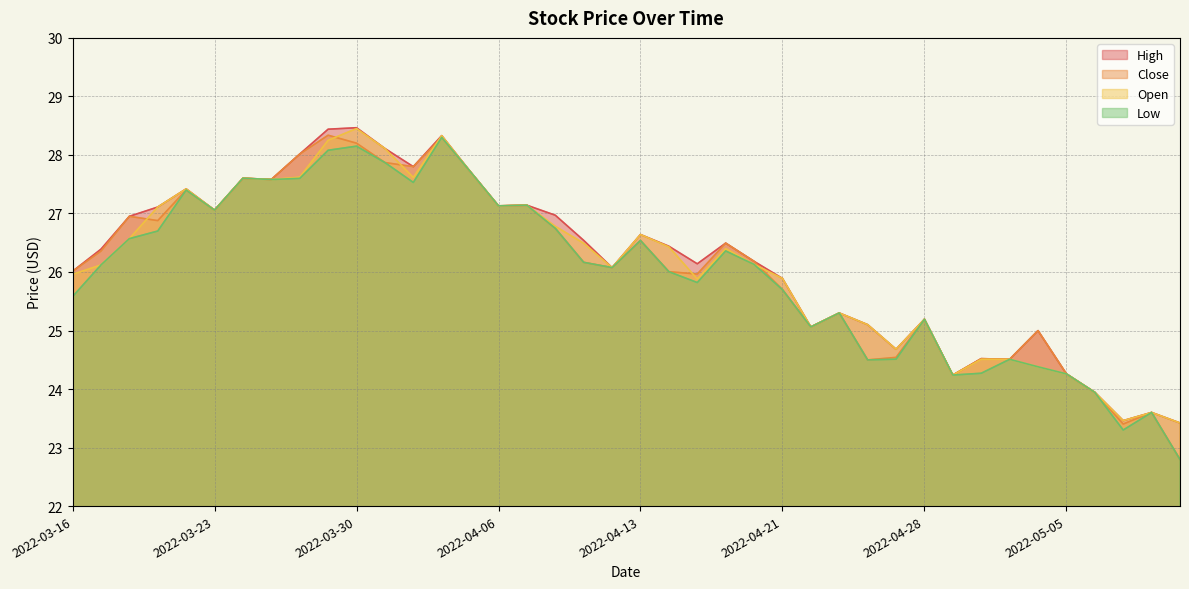

List the labels in order of Open value, largest first.

2022-03-30, 2022-04-04, 2022-03-29, 2022-03-31, 2022-04-05, 2022-03-28, 2022-04-01, 2022-03-24, 2022-03-25, 2022-03-22, 2022-04-07, 2022-04-06, 2022-03-21, 2022-03-23, 2022-04-08, 2022-04-13, 2022-03-18, 2022-04-11, 2022-04-14, 2022-04-19, 2022-04-20, 2022-03-17, 2022-04-12, 2022-03-16, 2022-04-21, 2022-04-18, 2022-04-25, 2022-04-28, 2022-04-26, 2022-04-22, 2022-04-27, 2022-05-03, 2022-05-02, 2022-05-04, 2022-05-05, 2022-04-29, 2022-05-06, 2022-05-10, 2022-05-09, 2022-05-11